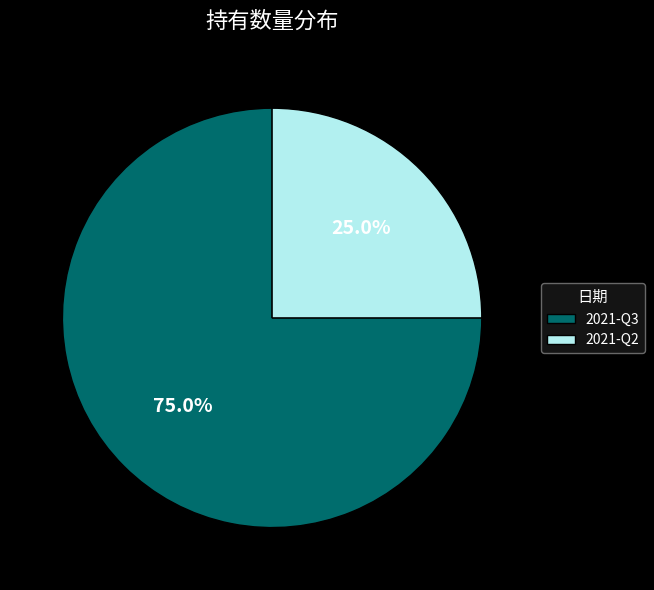

What percentage is the 2021-Q3 slice, to the nearest percent?

75%